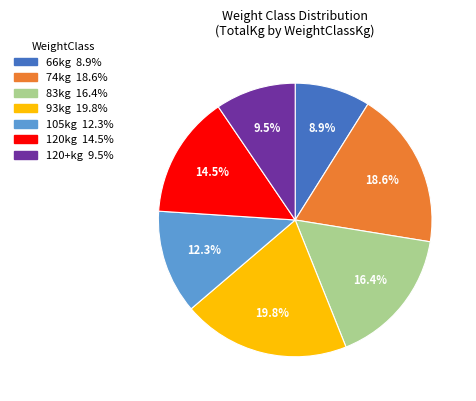

Is there a majority slice in this chart?

No